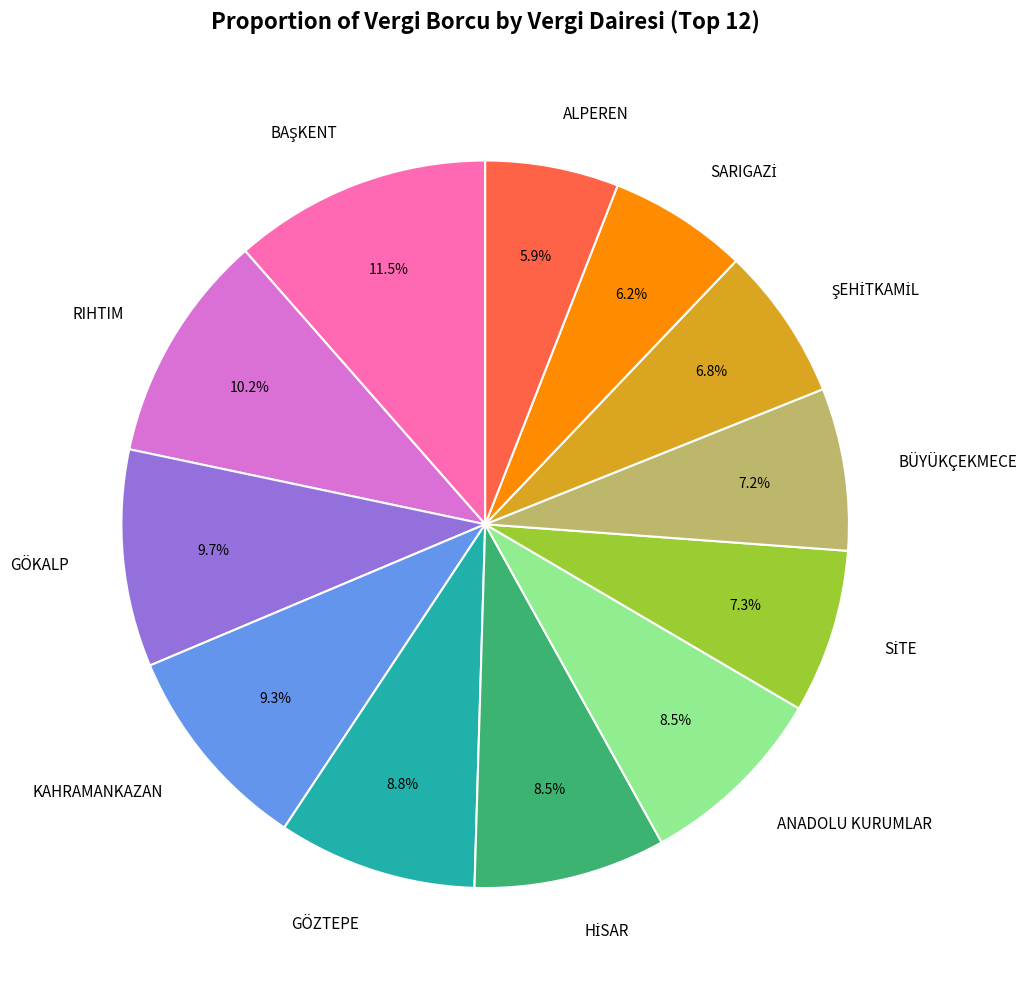

Is there any slice that represents more than half of the pie?

No